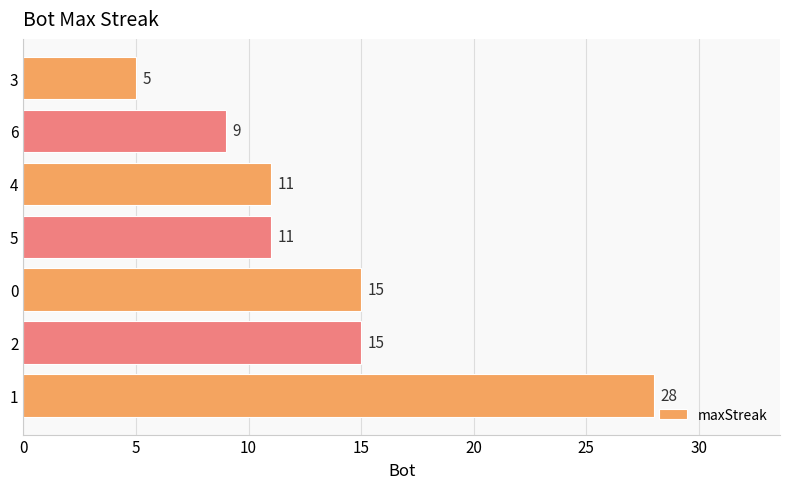

What is the difference between the maximum and minimum values?

23